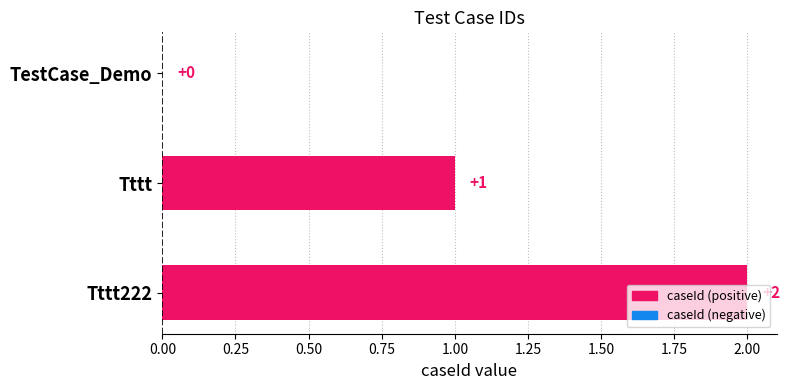

Which has a higher value, Tttt or TestCase_Demo?

Tttt